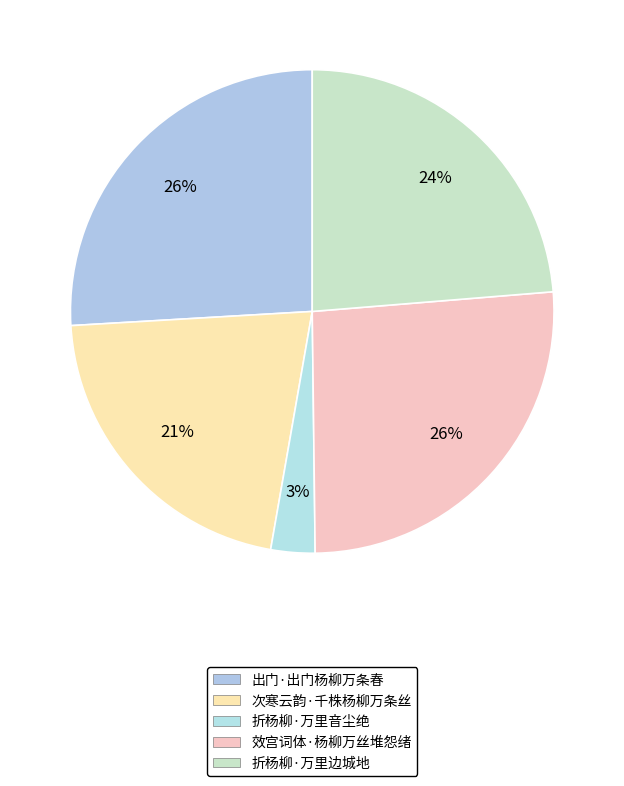

What is the largest slice in the pie chart?

效宫词体·杨柳万丝堆怨绪